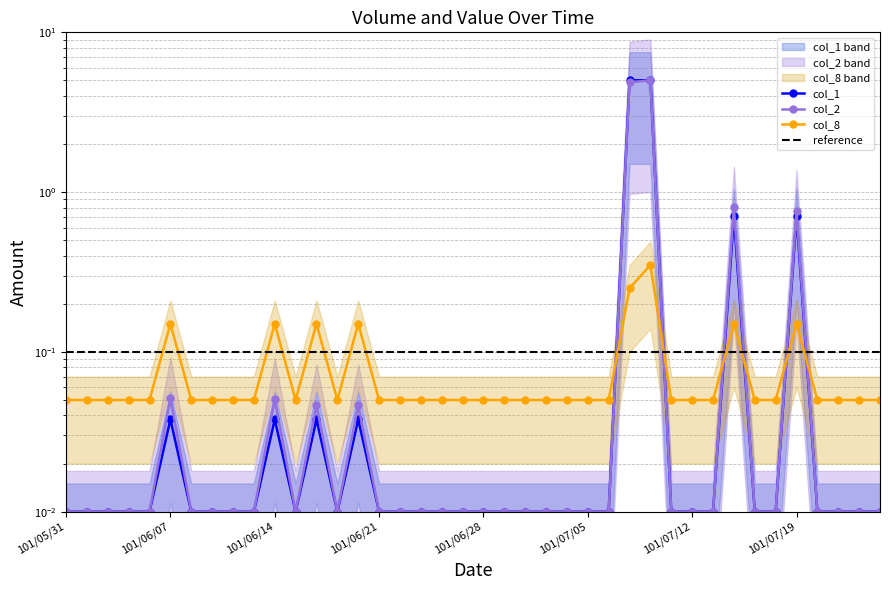

What are all the series names shown in the legend?

col_1, col_2, col_8, reference